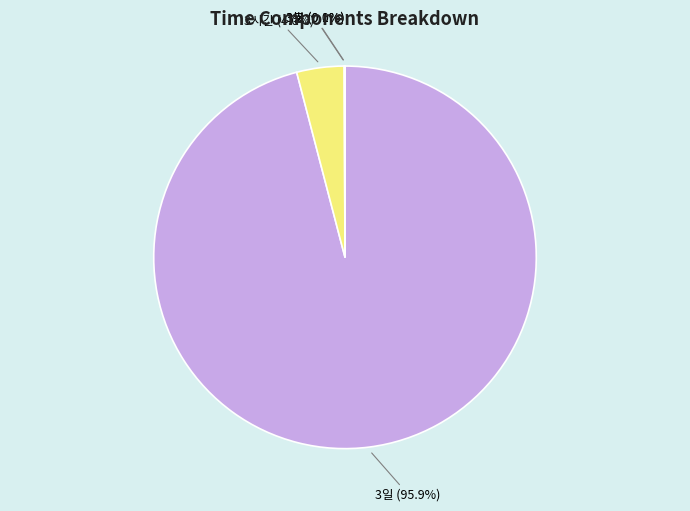

Does any single category account for the majority?

Yes